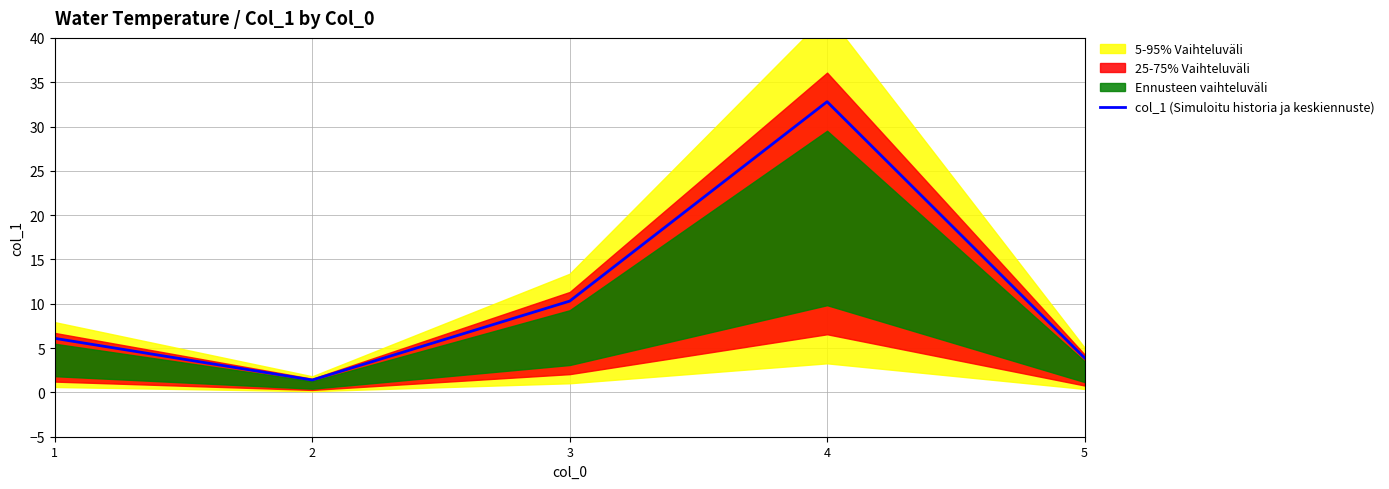

What is the value of the 4th point from the left?

32.8